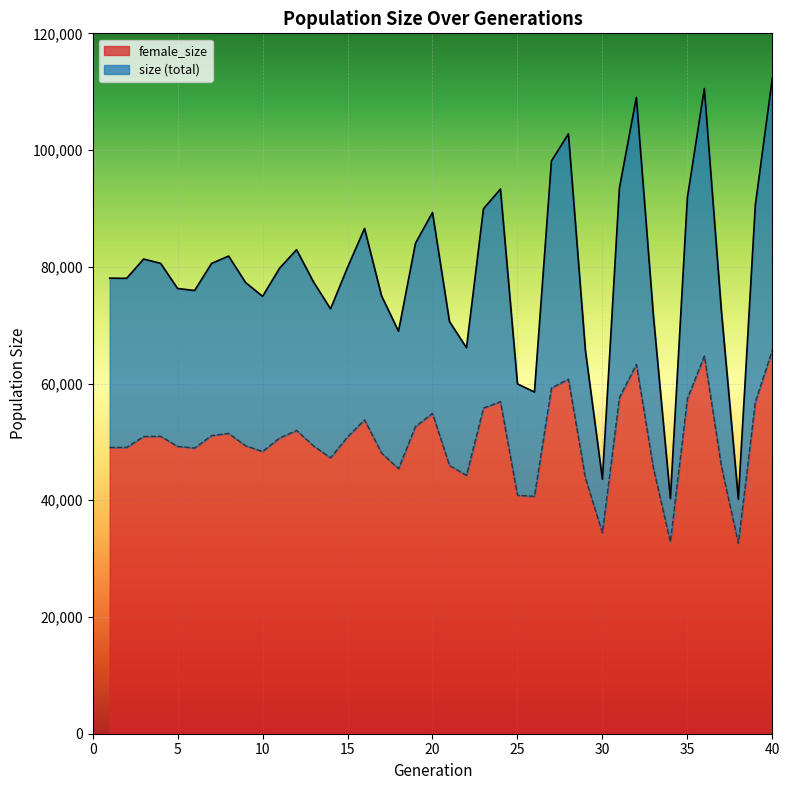

How many lines are shown in the chart?

2